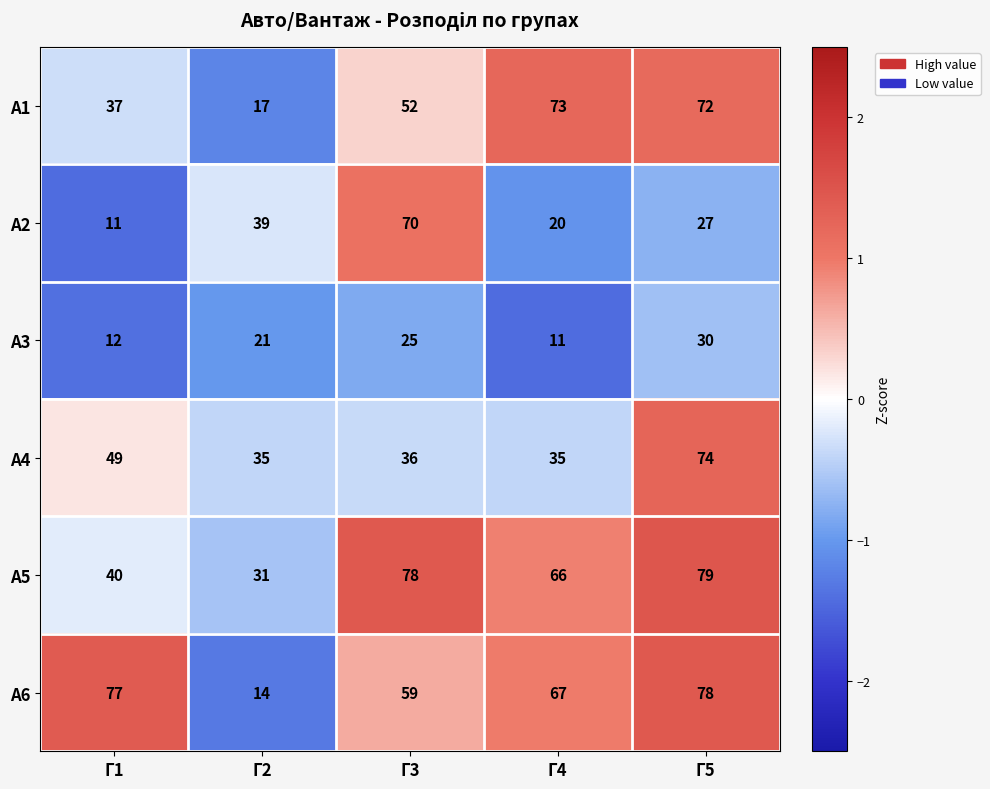

At which category is the sum across all series the highest?

Г5